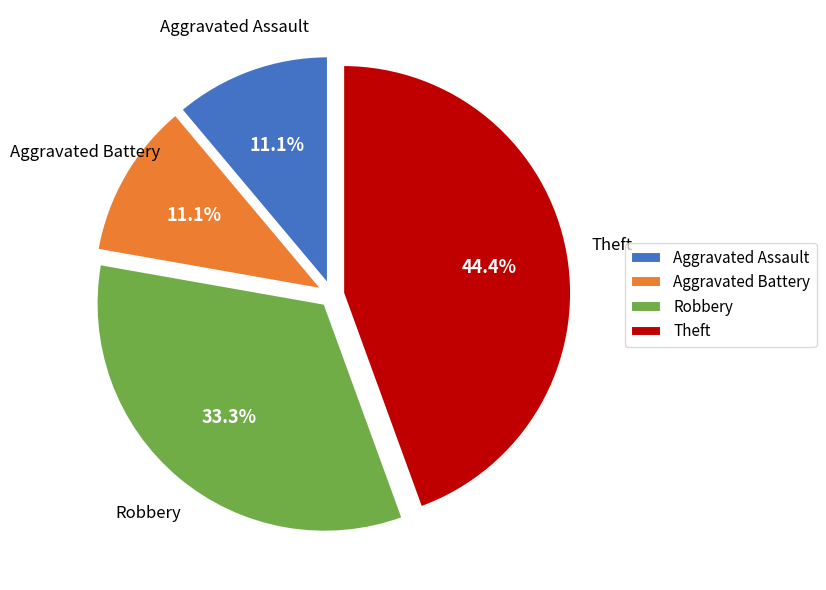

What is the largest slice in the pie chart?

Theft